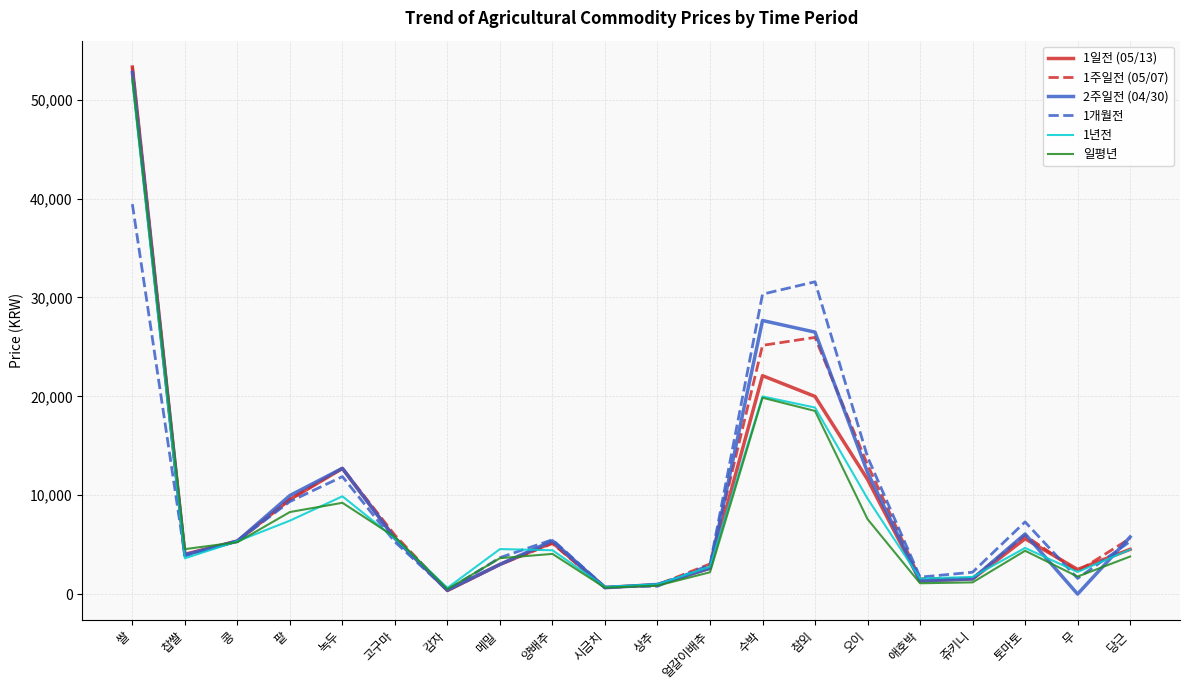

At which category is the sum across all series the highest?

쌀